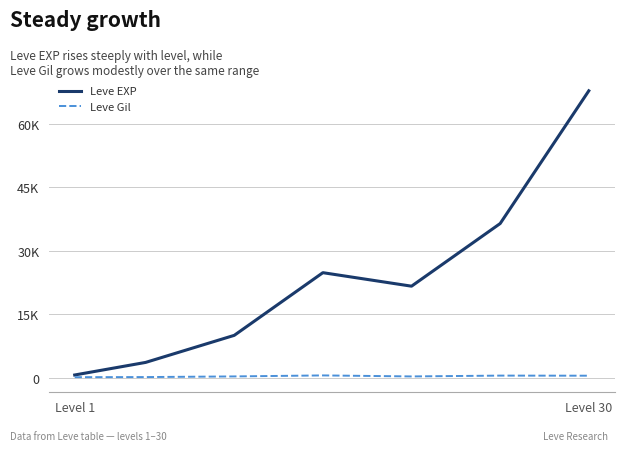

True or false: Leve Gil and Leve EXP cross at least once.

False